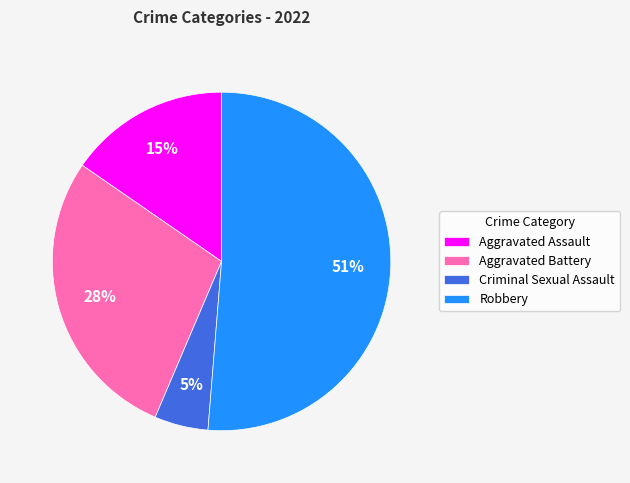

Which category has the smallest portion of the pie?

Criminal Sexual Assault